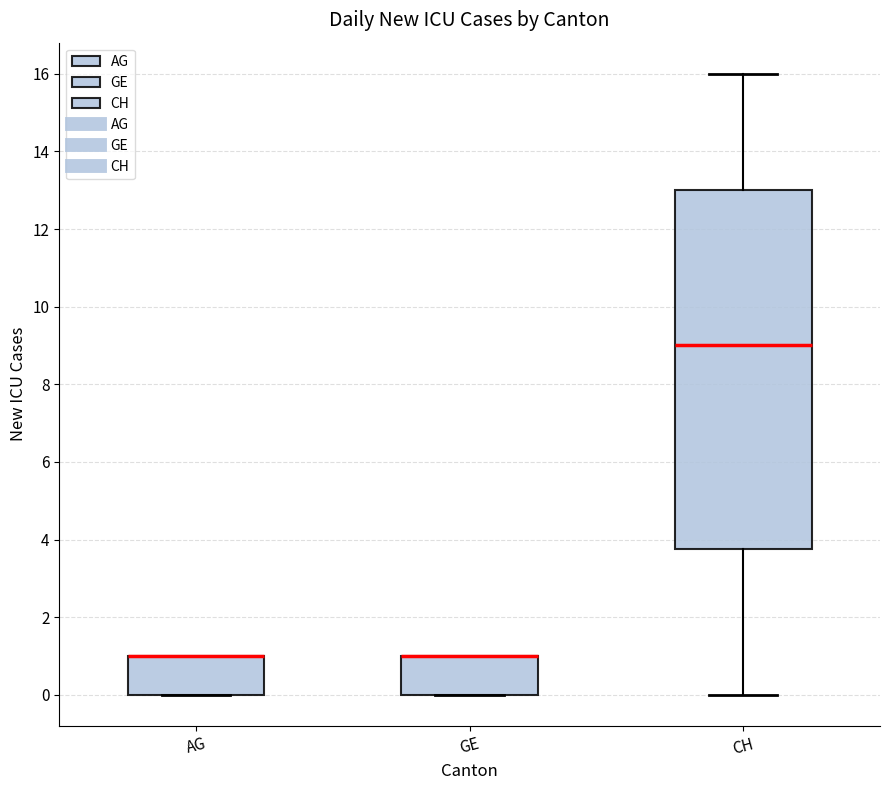

Where is the lower edge of the box for CH on the y-axis? The values are not printed on the chart, so give them approximately, as read against the axis.

3.8